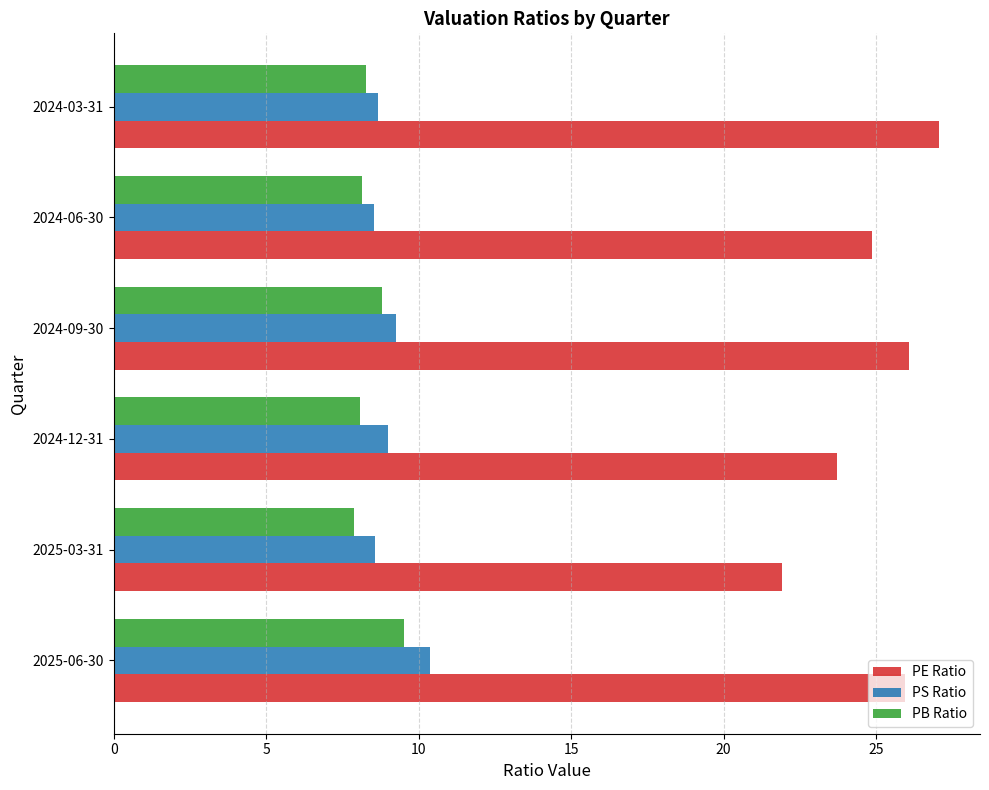

What is the difference between the highest and lowest values at 2025-03-31?

14.0